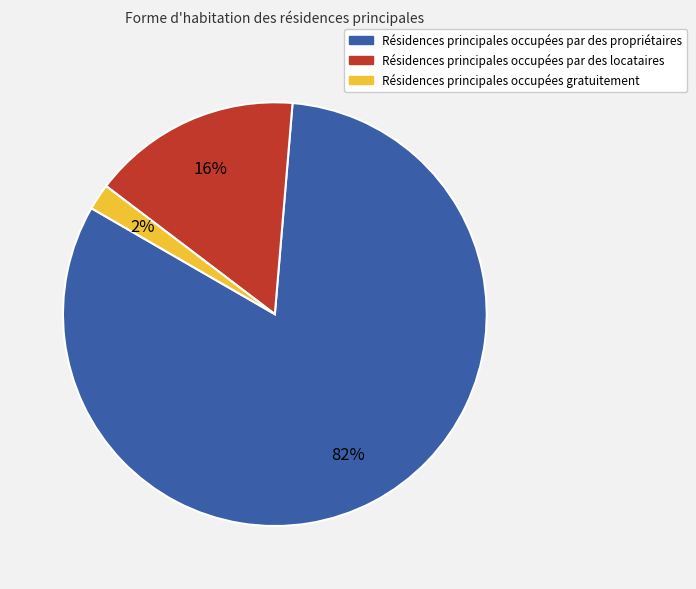

To the nearest percent, what is the average slice percentage?

33%